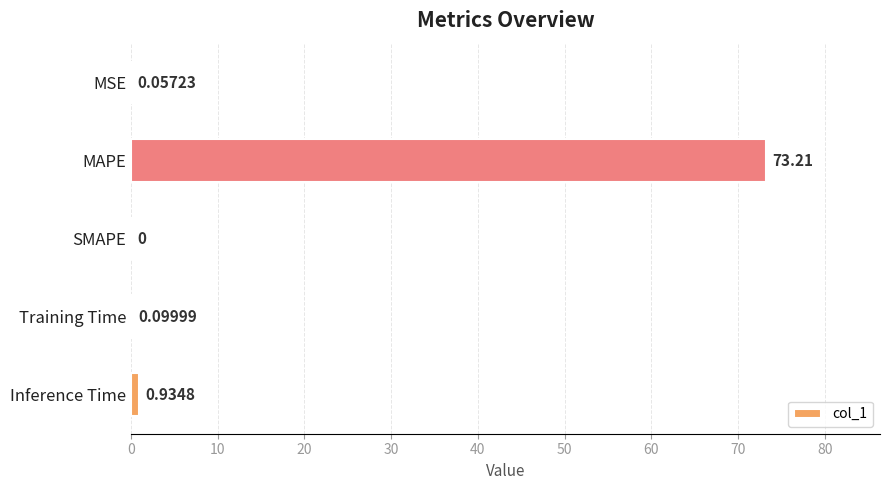

Which category has the highest value across all series?

MAPE